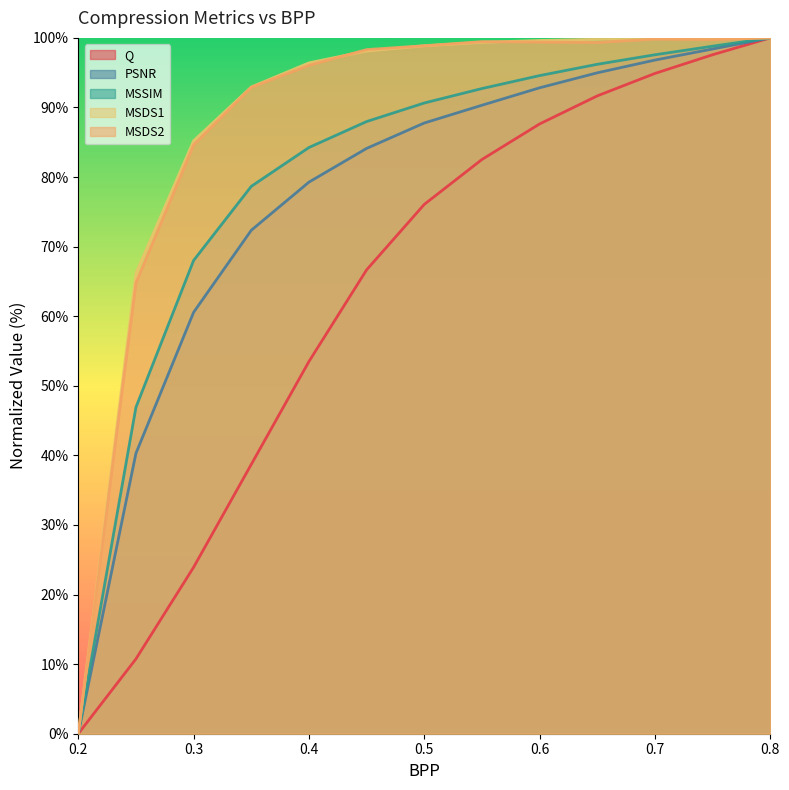

Does the chart display data point markers on the line(s)?

No